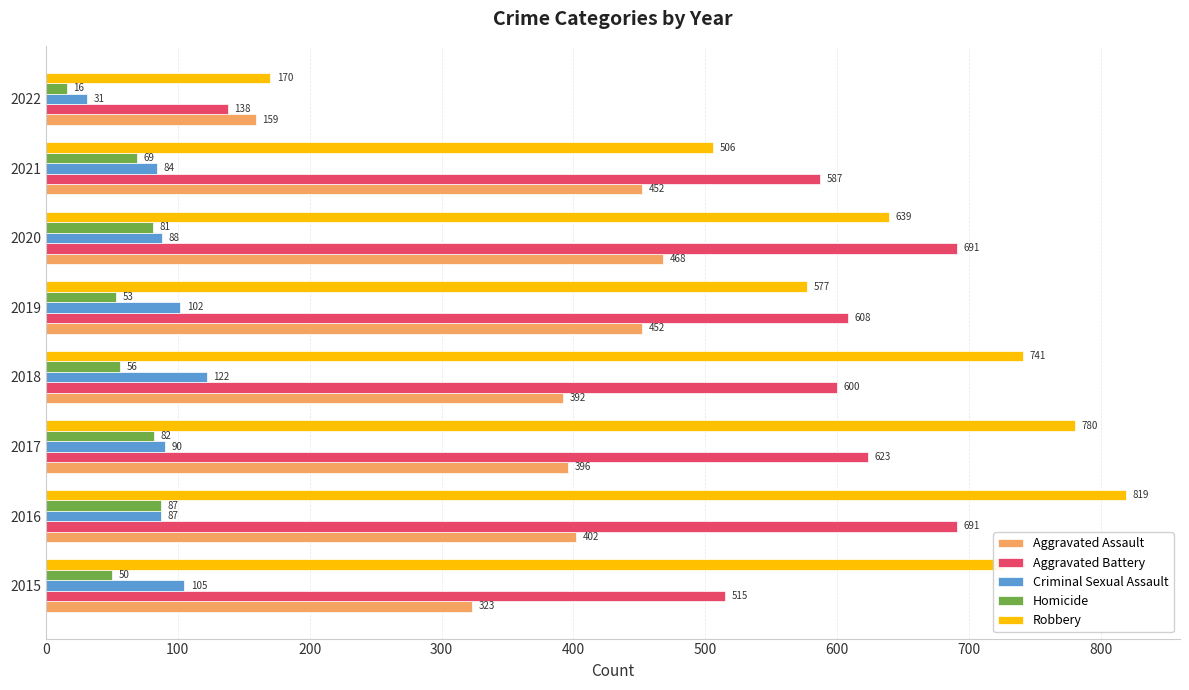

How many data points in Aggravated Assault are less than 402?

4